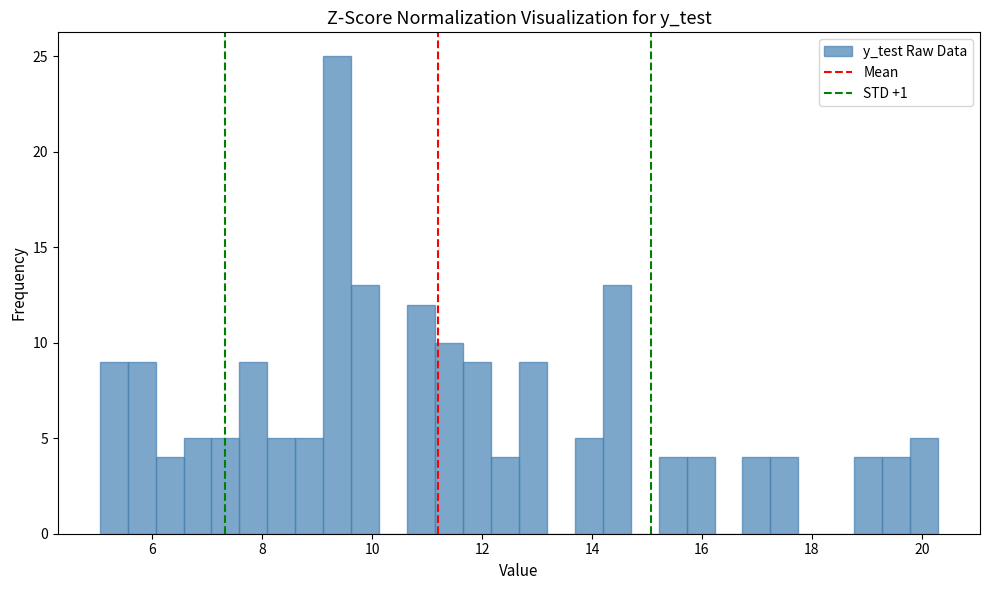

Around what value on the x-axis is the tallest bar? Give the approximate position of its centre, as read against the axis.

9.4